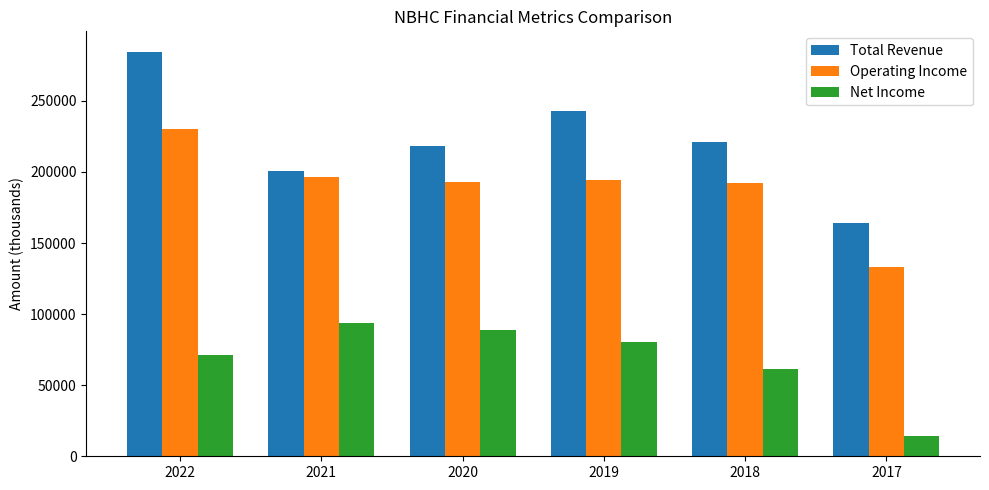

How many groups of bars are there?

6